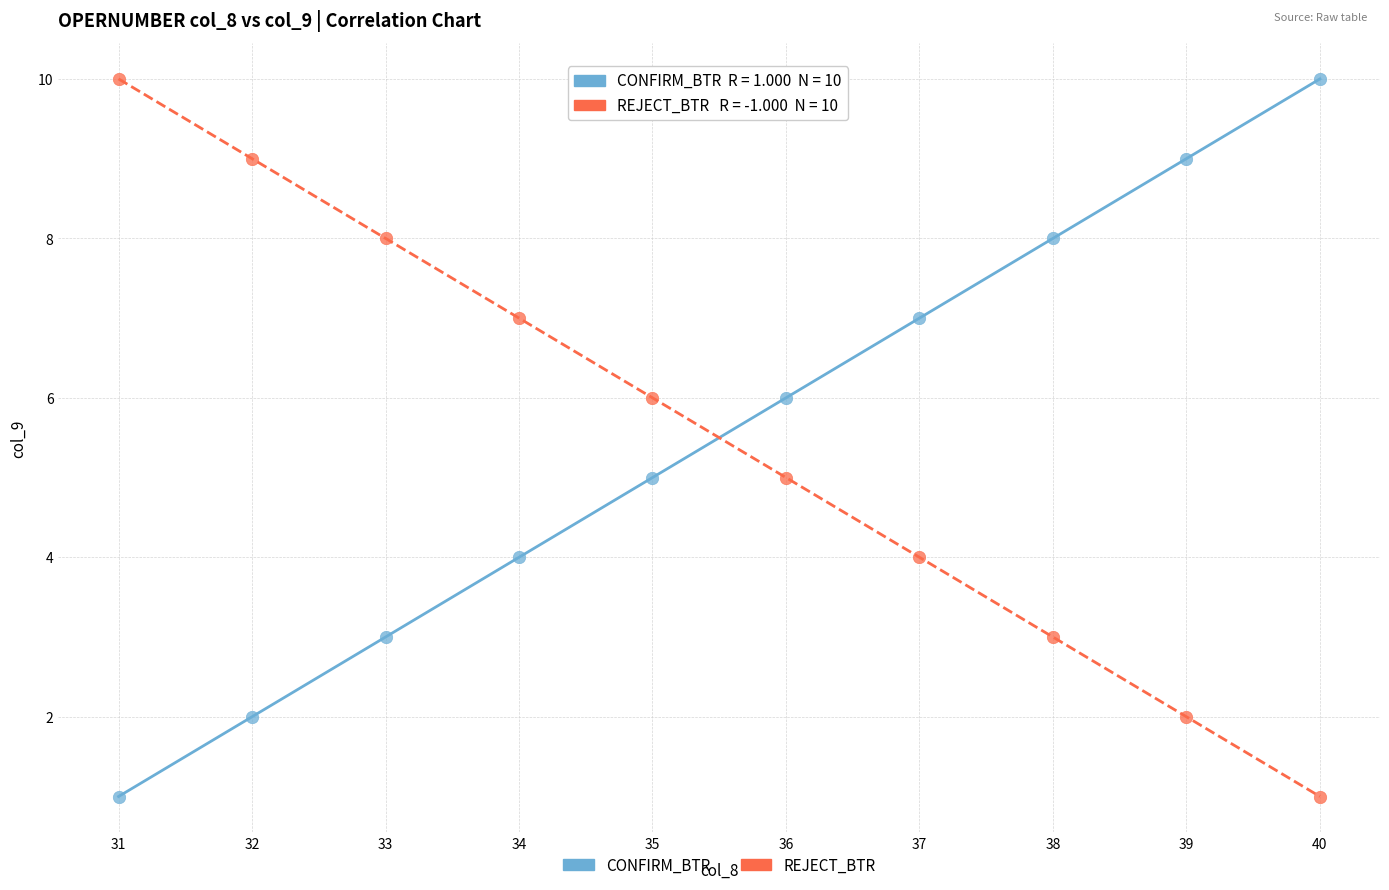

What is the X range (max minus min) for the scatter plot?

9